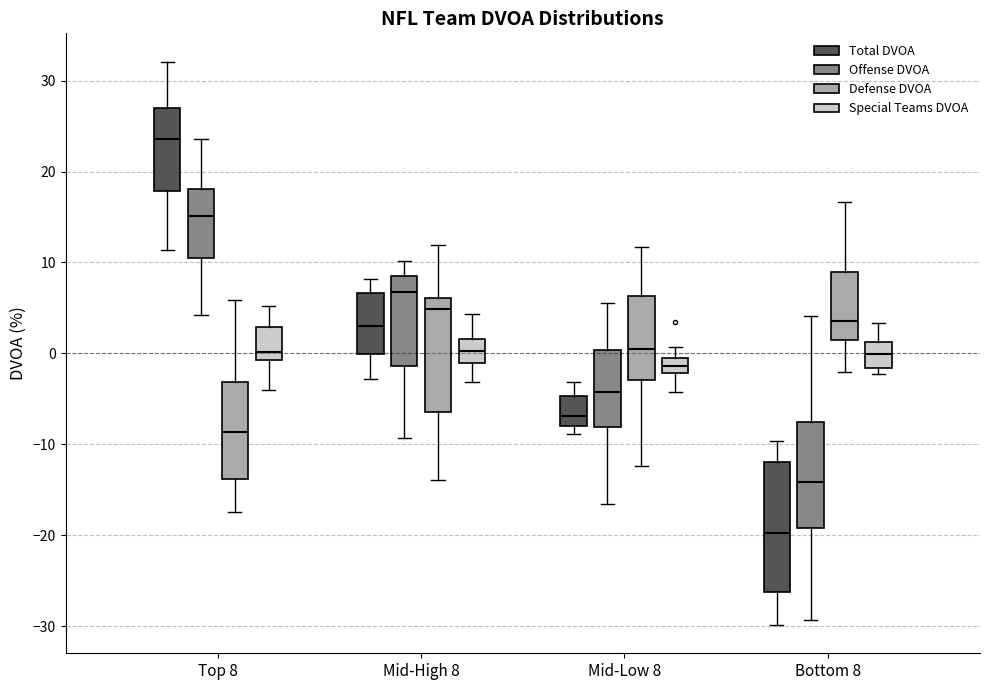

Which box has the lowest median line?

Bottom 8 (Total DVOA)